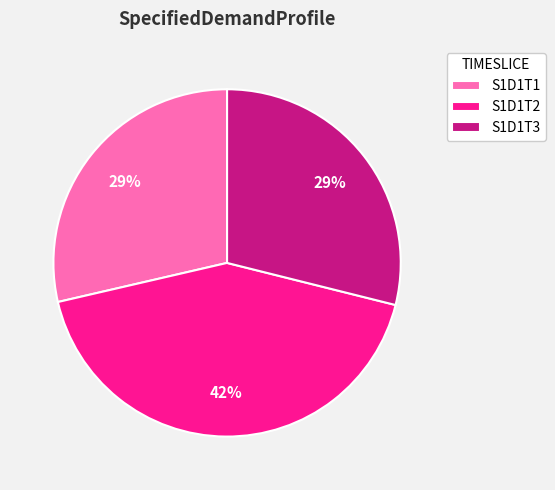

Count the number of slices in the pie.

3